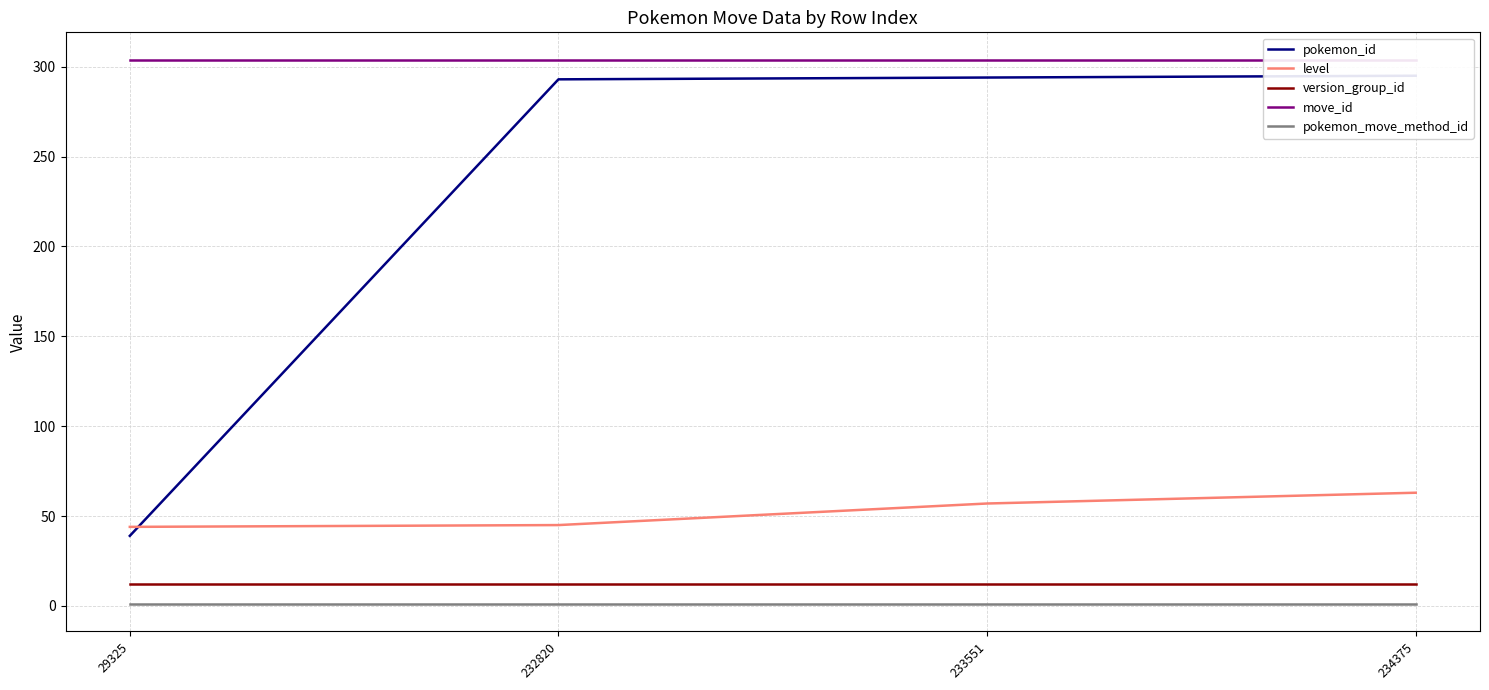

Does the chart have visible grid lines?

Yes